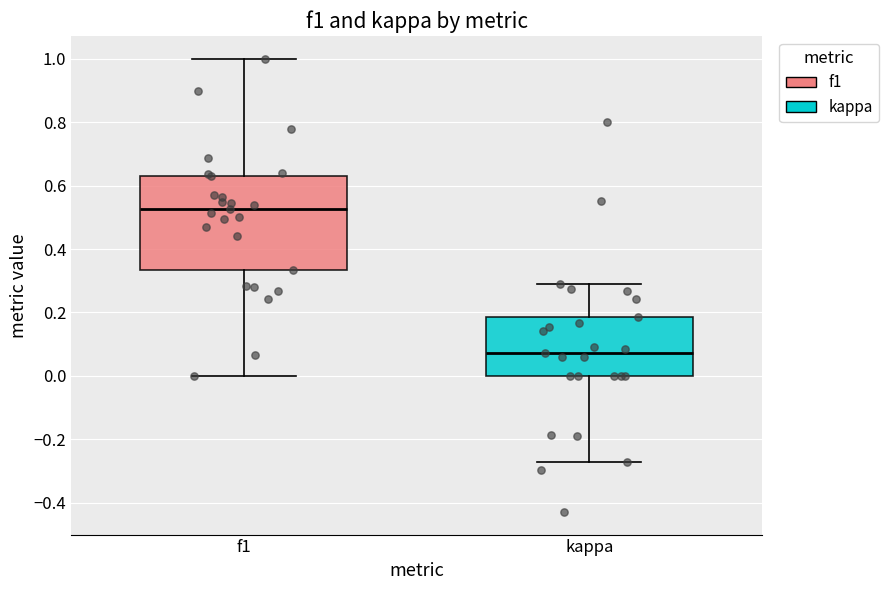

Comparing the boxes themselves (not the whiskers), which one is the tallest?

f1